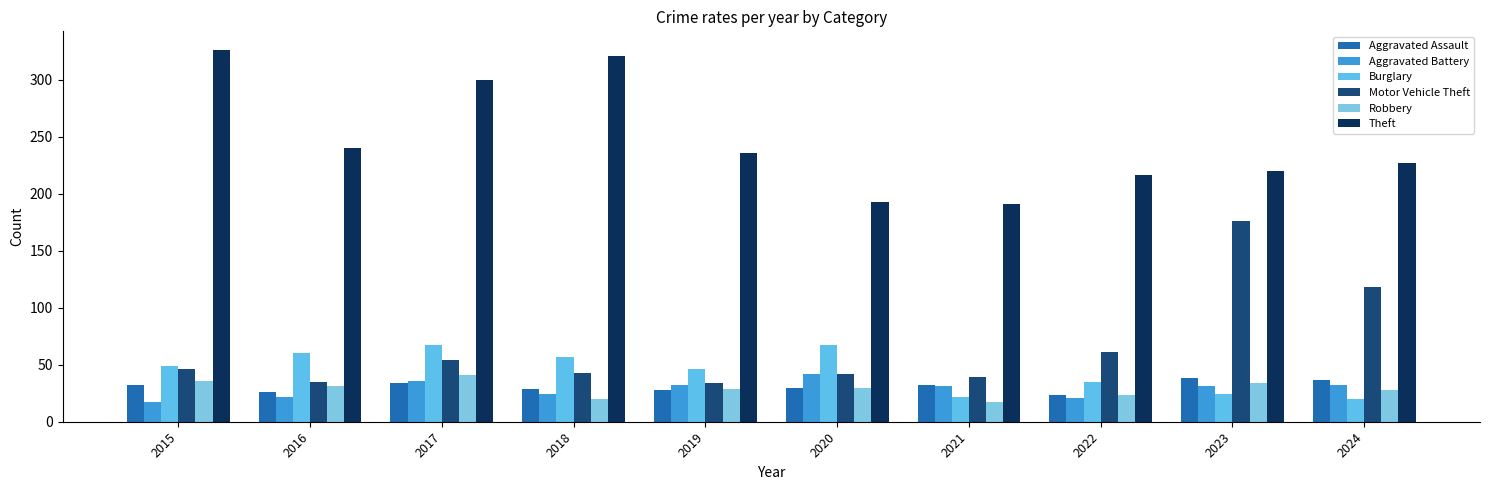

The value of Theft at 2024 is 227. True or false?

True